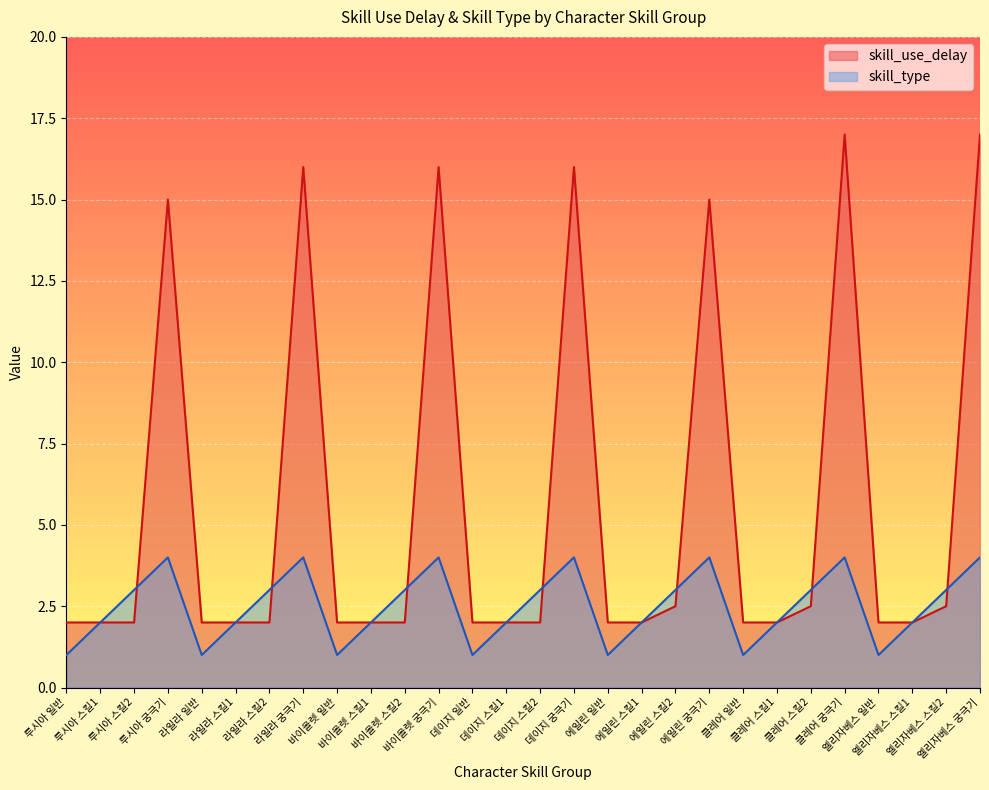

Reading right to left, list all the values displayed in this chart.

skill_use_delay: 엘리자베스 궁극기=17.0	엘리자베스 스킬2=2.5	엘리자베스 스킬1=2.0	엘리자베스 일반=2.0	클레어 궁극기=17.0	클레어 스킬2=2.5	클레어 스킬1=2.0	클레어 일반=2.0	에일린 궁극기=15.0	에일린 스킬2=2.5	에일린 스킬1=2.0	에일린 일반=2.0	데이지 궁극기=16.0	데이지 스킬2=2.0	데이지 스킬1=2.0	데이지 일반=2.0	바이올렛 궁극기=16.0	바이올렛 스킬2=2.0	바이올렛 스킬1=2.0	바이올렛 일반=2.0	라일라 궁극기=16.0	라일라 스킬2=2.0	라일라 스킬1=2.0	라일라 일반=2.0	루시아 궁극기=15.0	루시아 스킬2=2.0	루시아 스킬1=2.0	루시아 일반=2.0
skill_type: 엘리자베스 궁극기=4.0	엘리자베스 스킬2=3.0	엘리자베스 스킬1=2.0	엘리자베스 일반=1.0	클레어 궁극기=4.0	클레어 스킬2=3.0	클레어 스킬1=2.0	클레어 일반=1.0	에일린 궁극기=4.0	에일린 스킬2=3.0	에일린 스킬1=2.0	에일린 일반=1.0	데이지 궁극기=4.0	데이지 스킬2=3.0	데이지 스킬1=2.0	데이지 일반=1.0	바이올렛 궁극기=4.0	바이올렛 스킬2=3.0	바이올렛 스킬1=2.0	바이올렛 일반=1.0	라일라 궁극기=4.0	라일라 스킬2=3.0	라일라 스킬1=2.0	라일라 일반=1.0	루시아 궁극기=4.0	루시아 스킬2=3.0	루시아 스킬1=2.0	루시아 일반=1.0